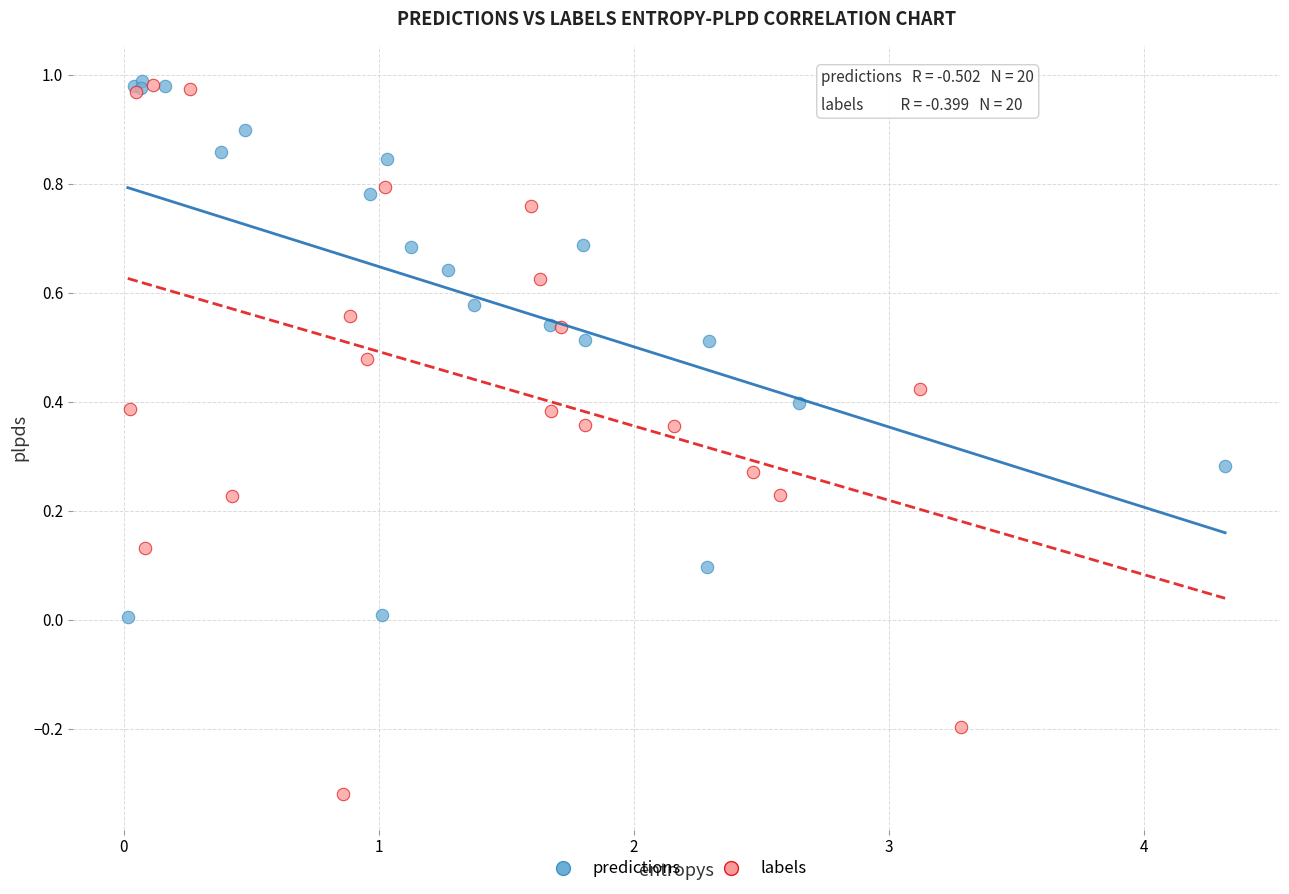

Which series has the widest spread of Y values?

labels